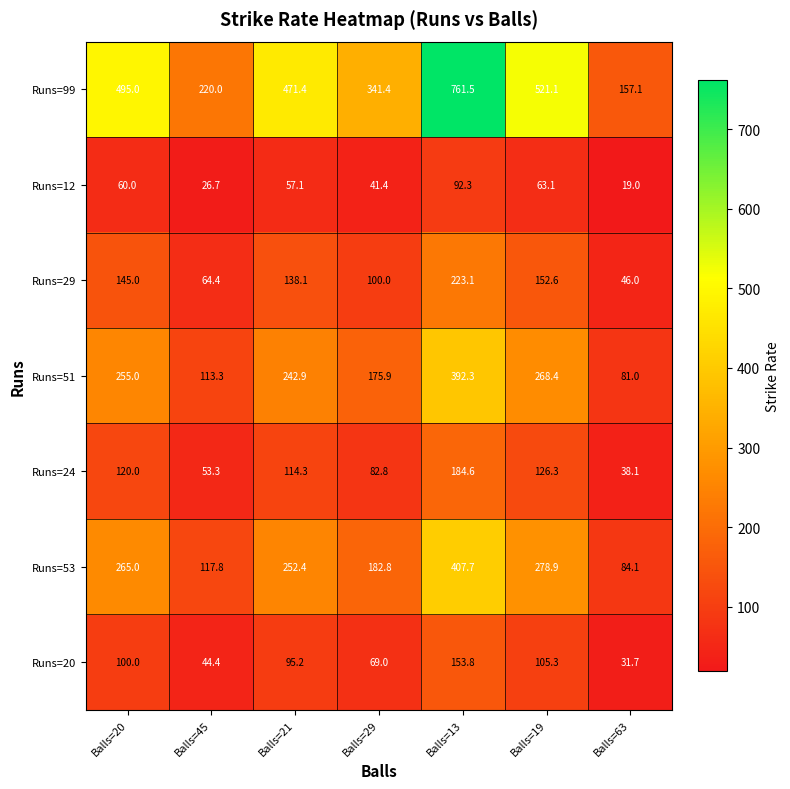

At which category does the chart reach its peak across all series?

Balls=13